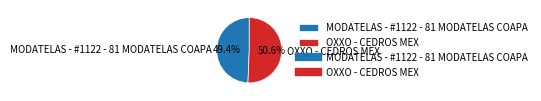

To the nearest percent, what percentage of the pie is MODATELAS - #1122 - 81 MODATELAS COAPA?

49%